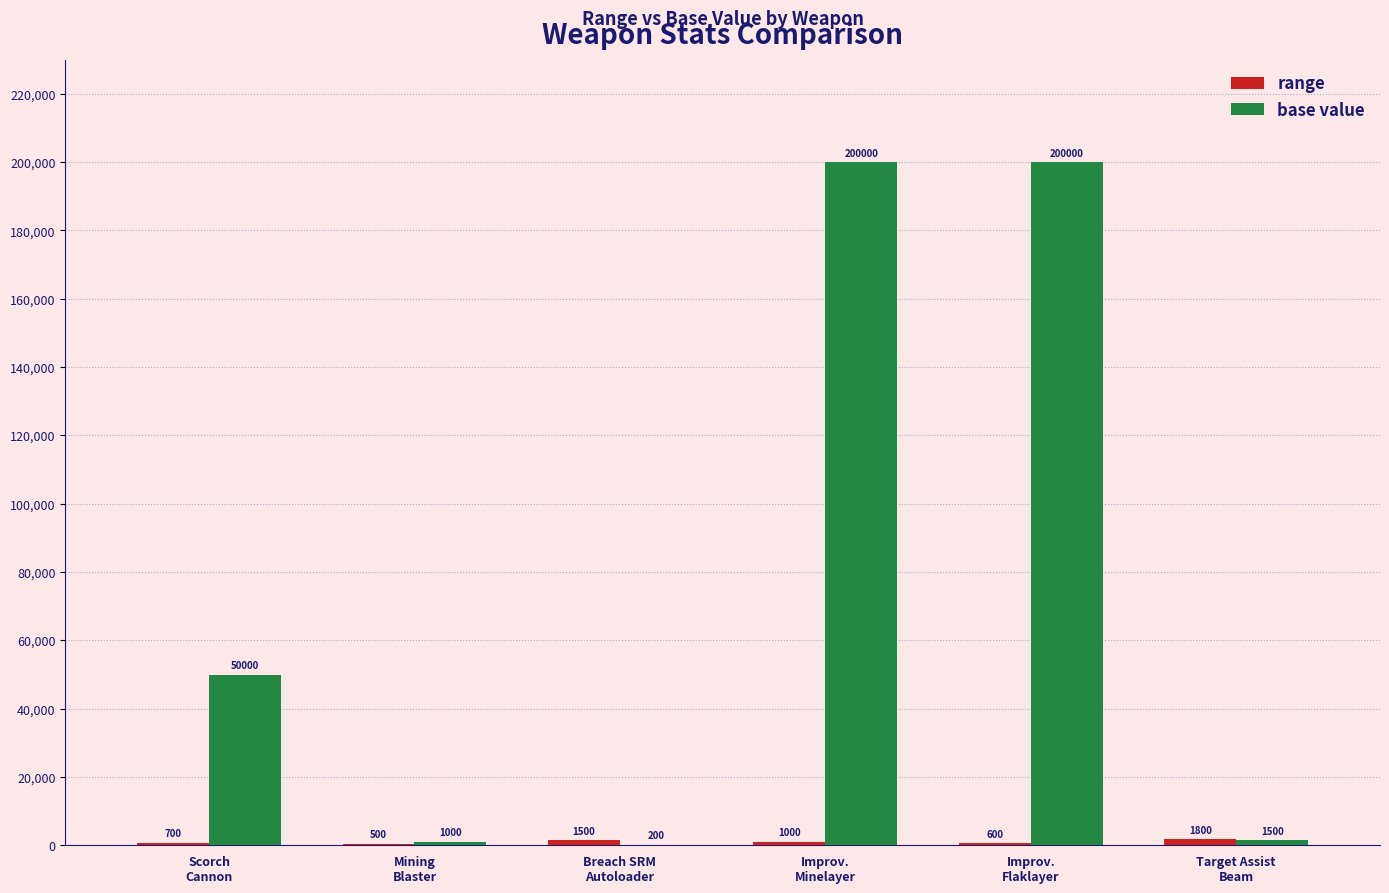

What is the greatest value displayed?

200000